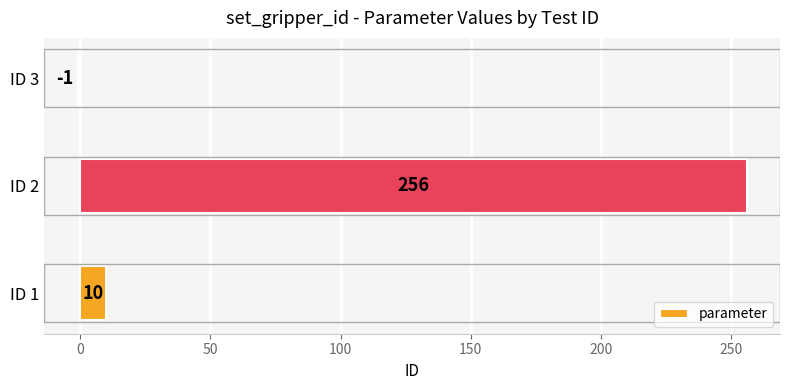

List the labels in order of value, smallest first.

ID 3, ID 1, ID 2